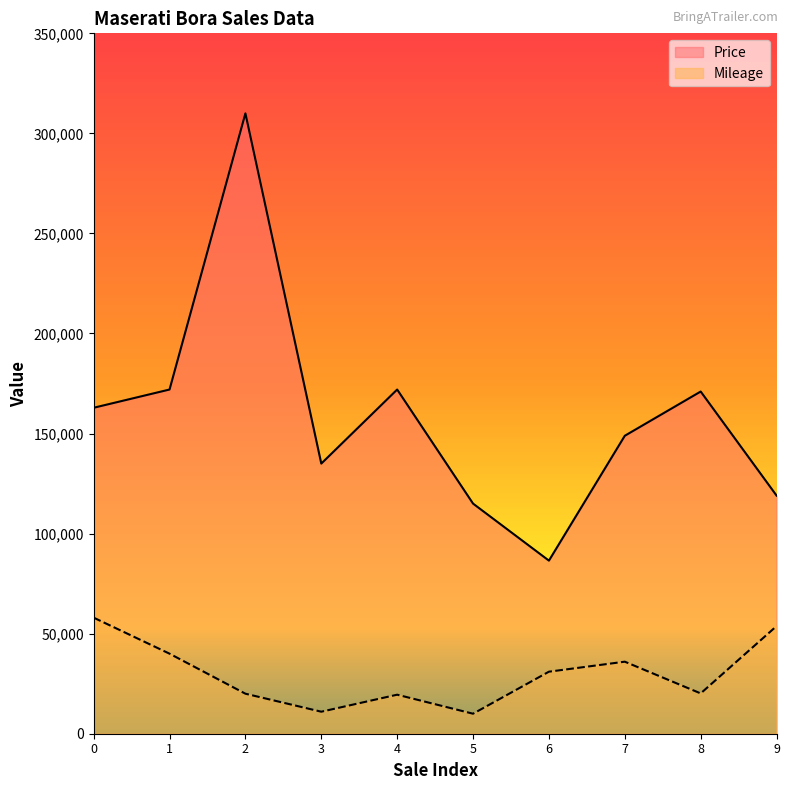

True or false: Mileage and Price intersect in this chart.

False